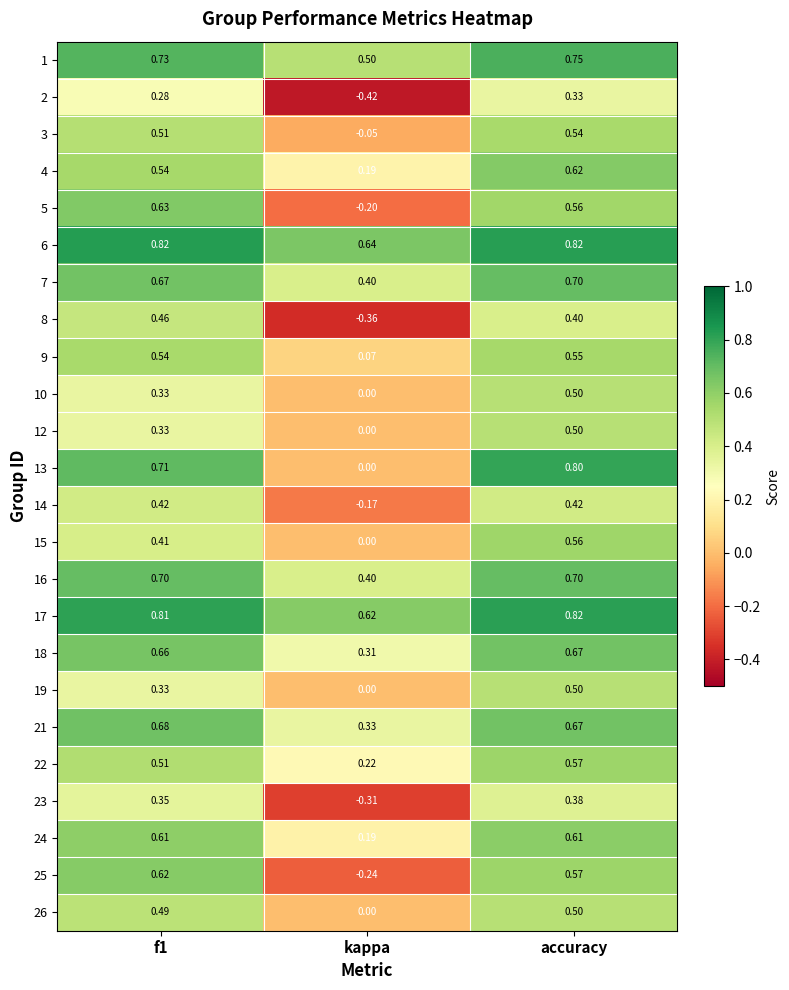

How many categories are shown in the chart?

3